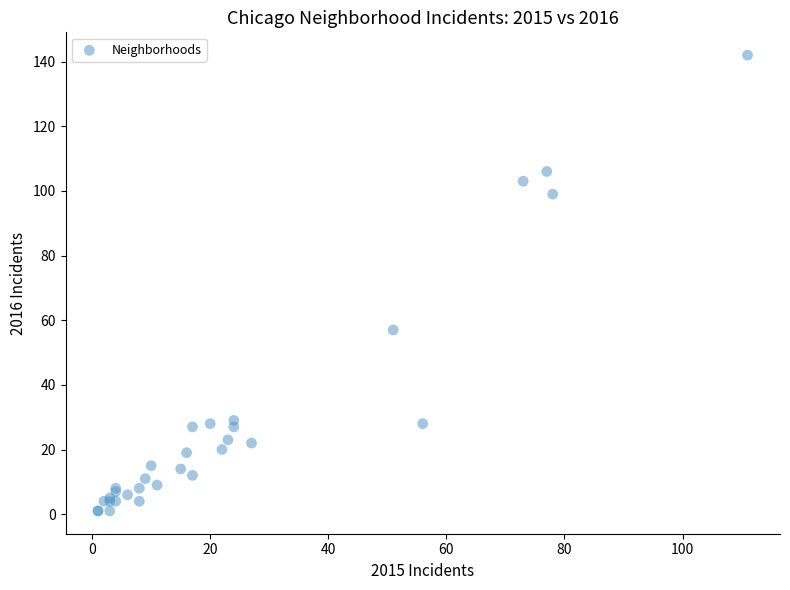

What Y value in the scatter plot is closest to 71?

57